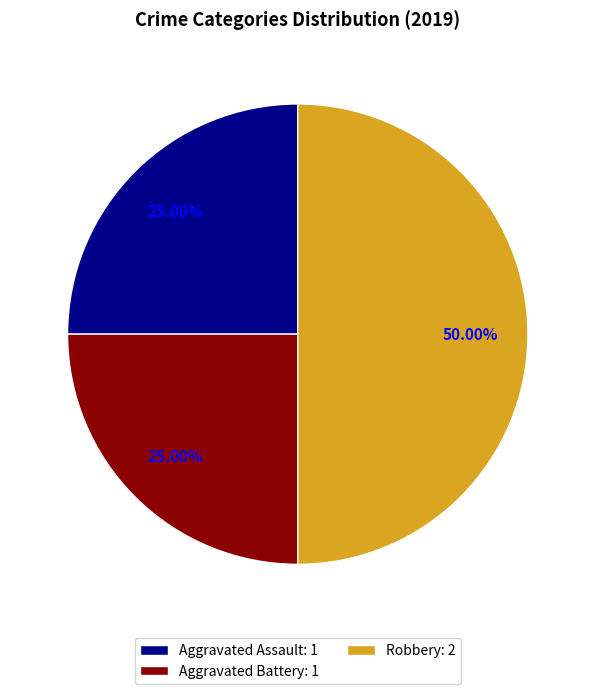

Is it true that Robbery is 56% of the pie?

False